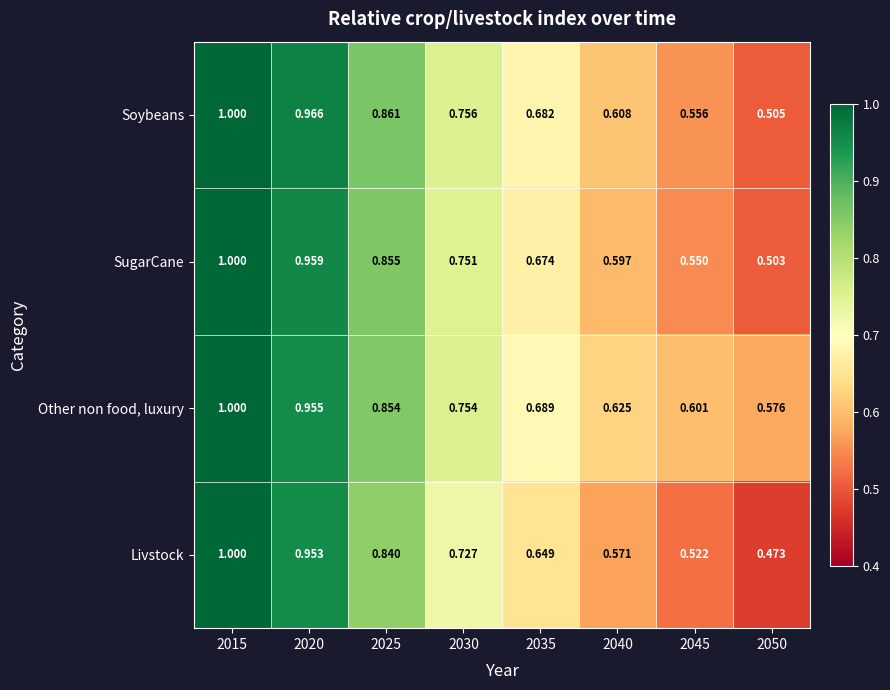

Which series has the largest total across all categories?

Other non food, luxury